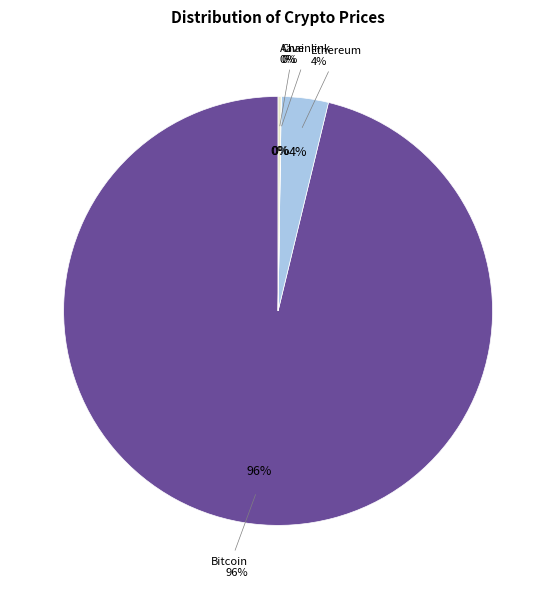

Which category has the biggest portion of the pie?

Bitcoin